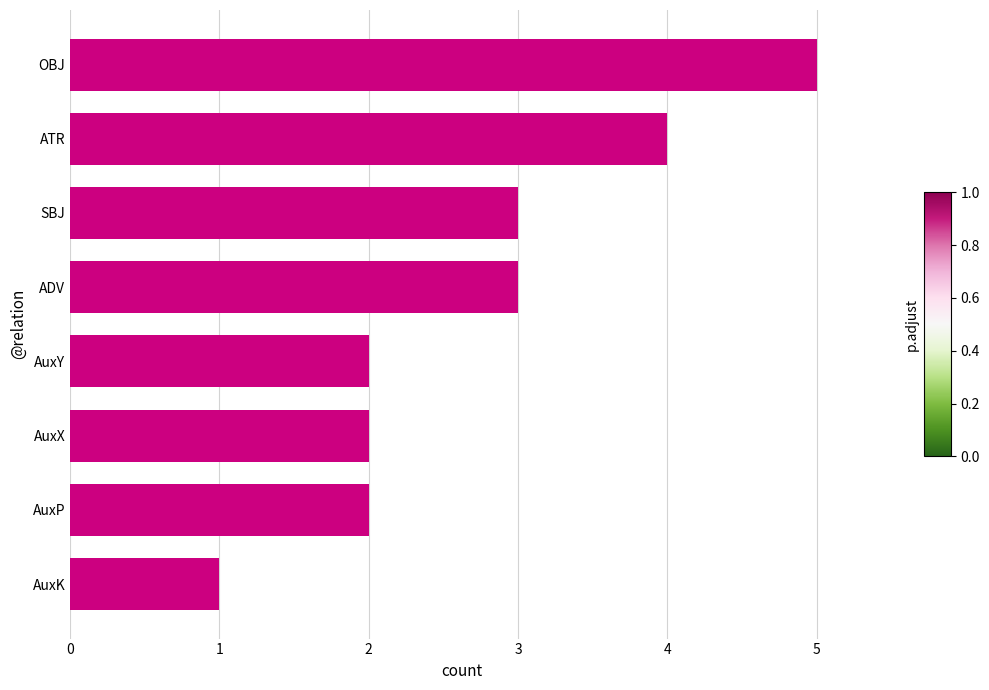

What is the ratio of the value at ATR to the value at ADV?

1.3